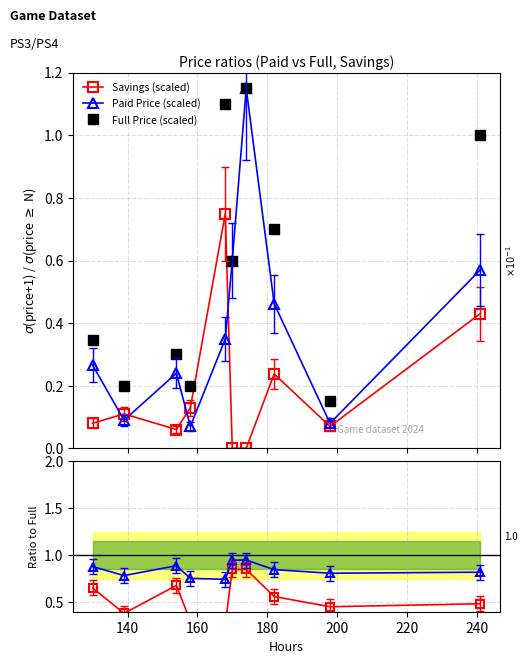

Which series ends up on top after the final intersection of Savings (scaled) and Paid Price (scaled)?

Paid Price (scaled)